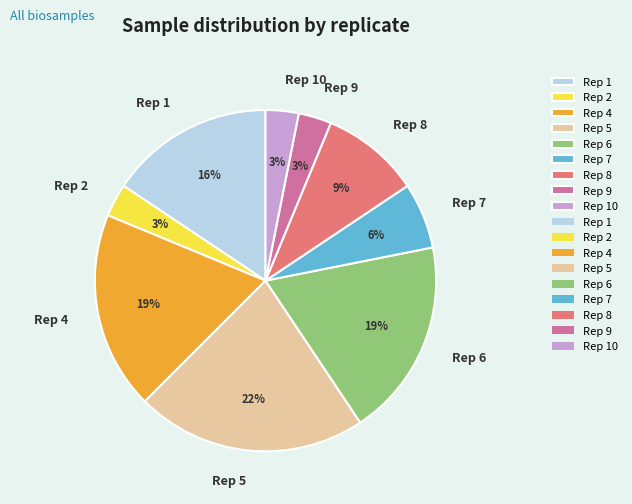

Combined, do Rep 9 and Rep 6 account for over 50%?

No